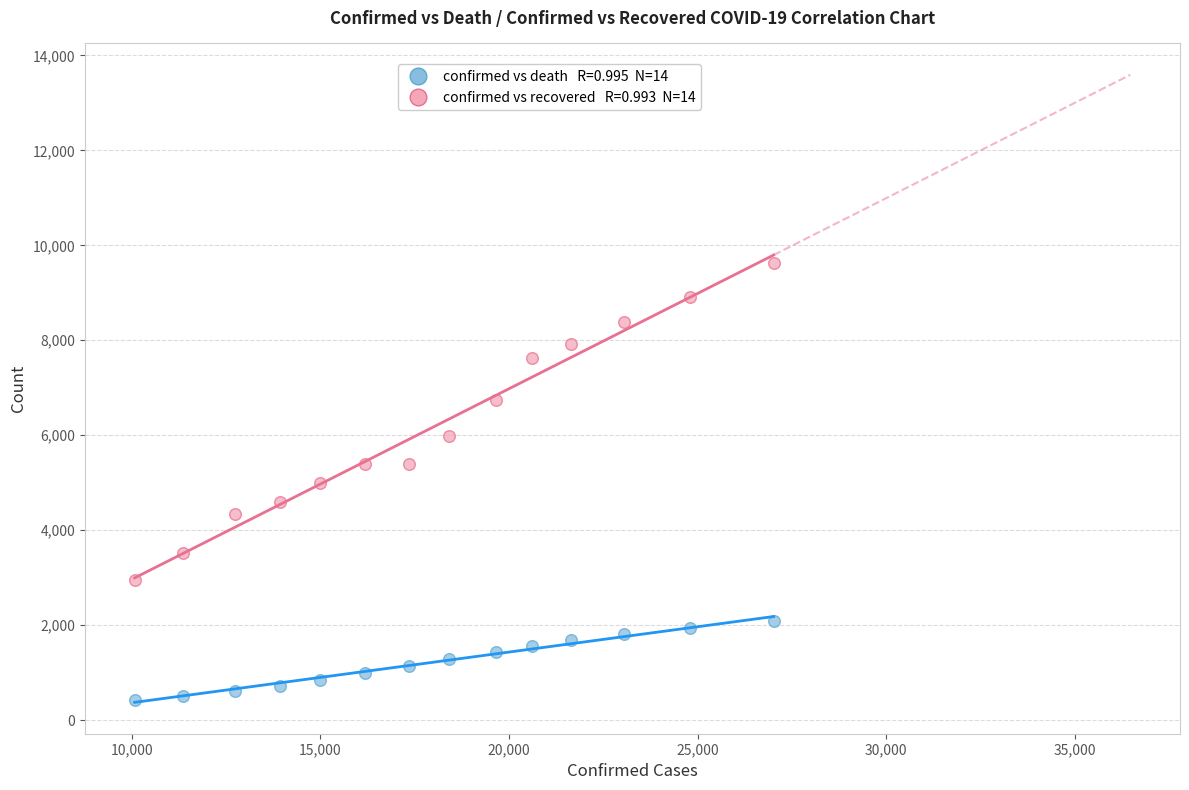

Across all data points, what is the range of Y values (max minus min)?

9196